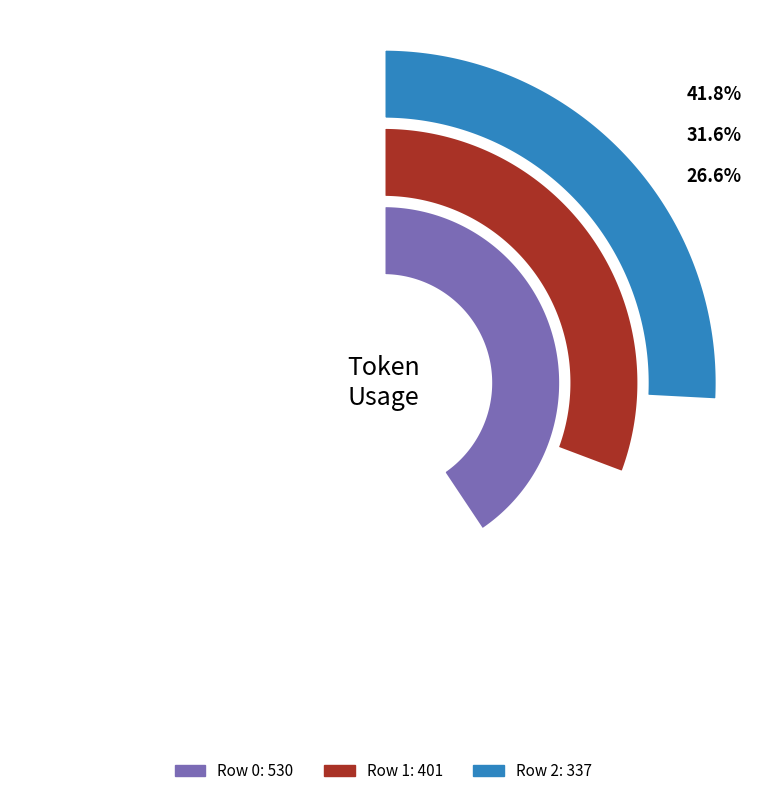

Combined, do 0 and 2 account for over 50%?

Yes